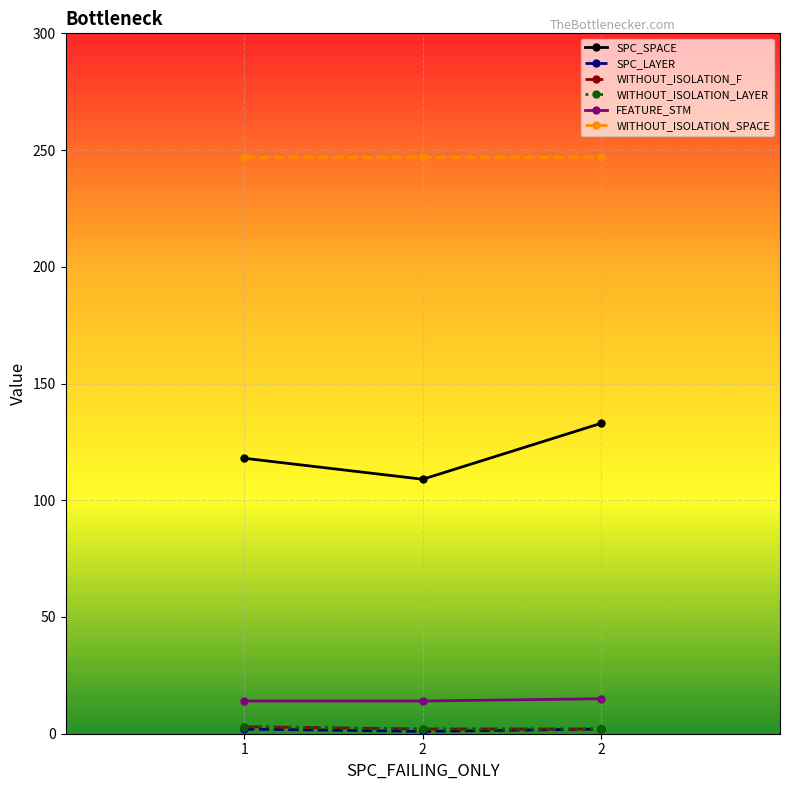

Is the value of SPC_SPACE at 2 greater than the value of SPC_LAYER at 1?

Yes